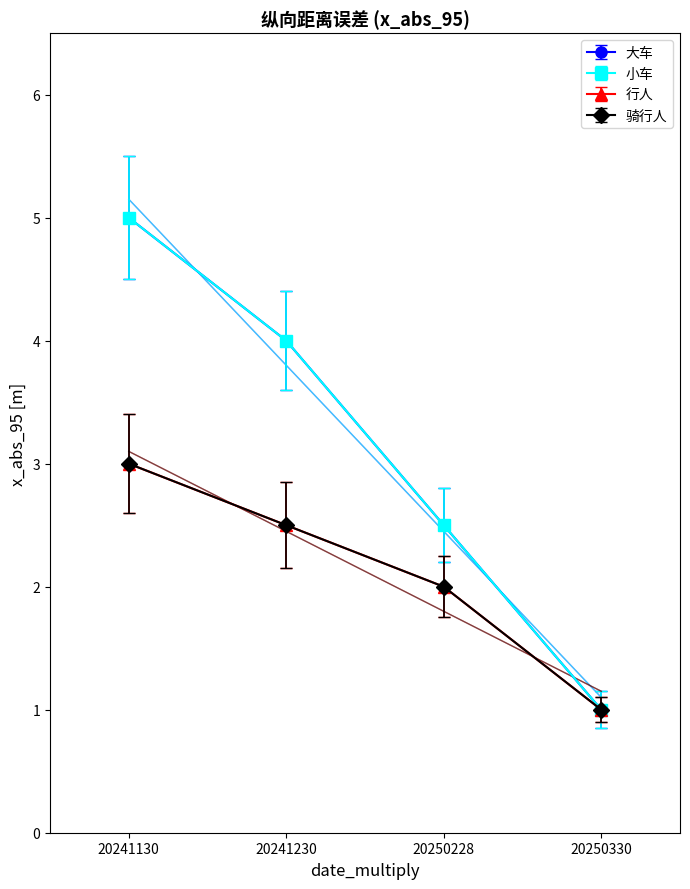

Reading left to right, what are all the values shown in this chart?

大车: 20241130=5.0	20241230=4.0	20250228=2.5	20250330=1.0
小车: 20241130=5.0	20241230=4.0	20250228=2.5	20250330=1.0
行人: 20241130=3.0	20241230=2.5	20250228=2.0	20250330=1.0
骑行人: 20241130=3.0	20241230=2.5	20250228=2.0	20250330=1.0